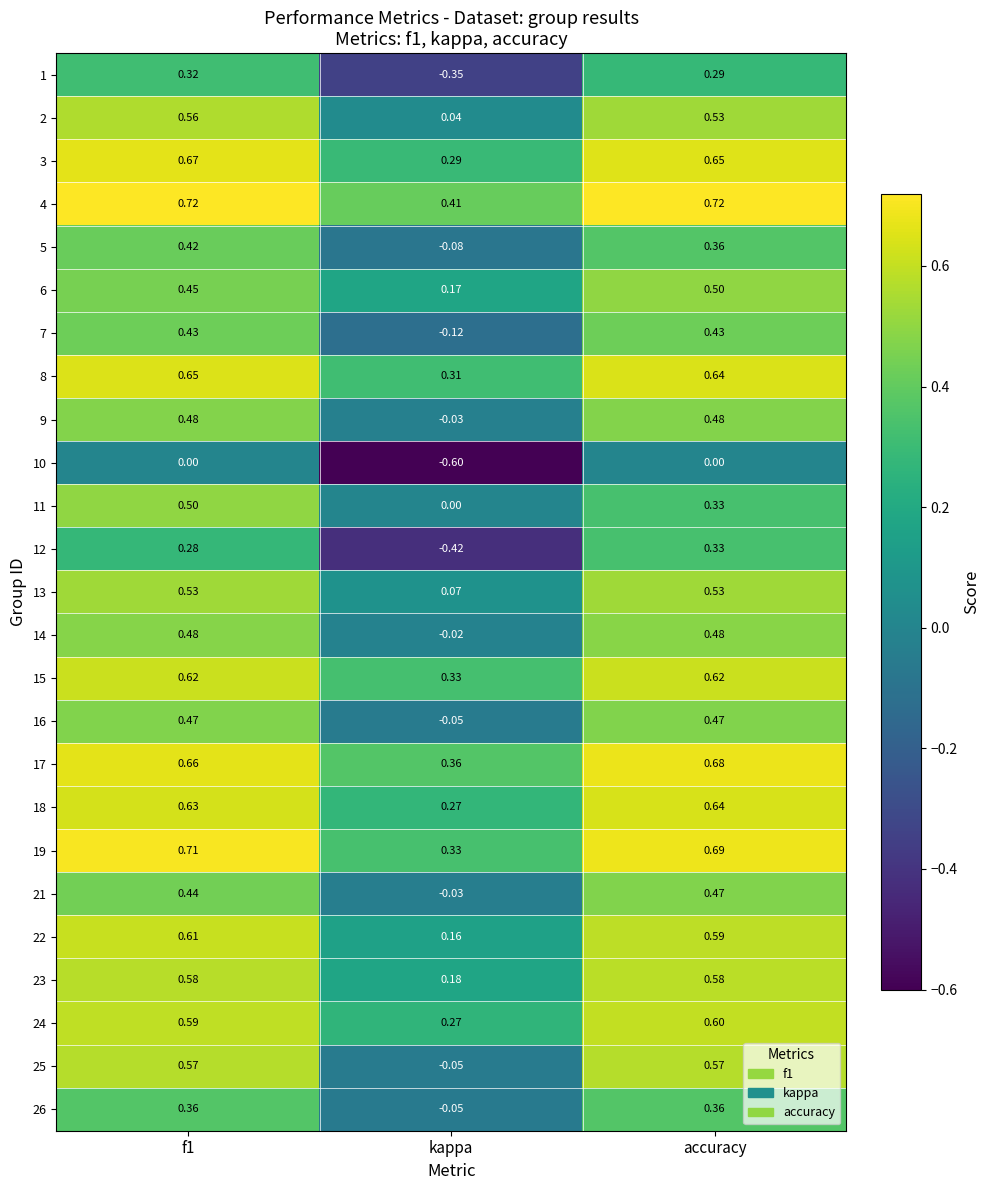

At how many categories does at least one series exceed 0?

3